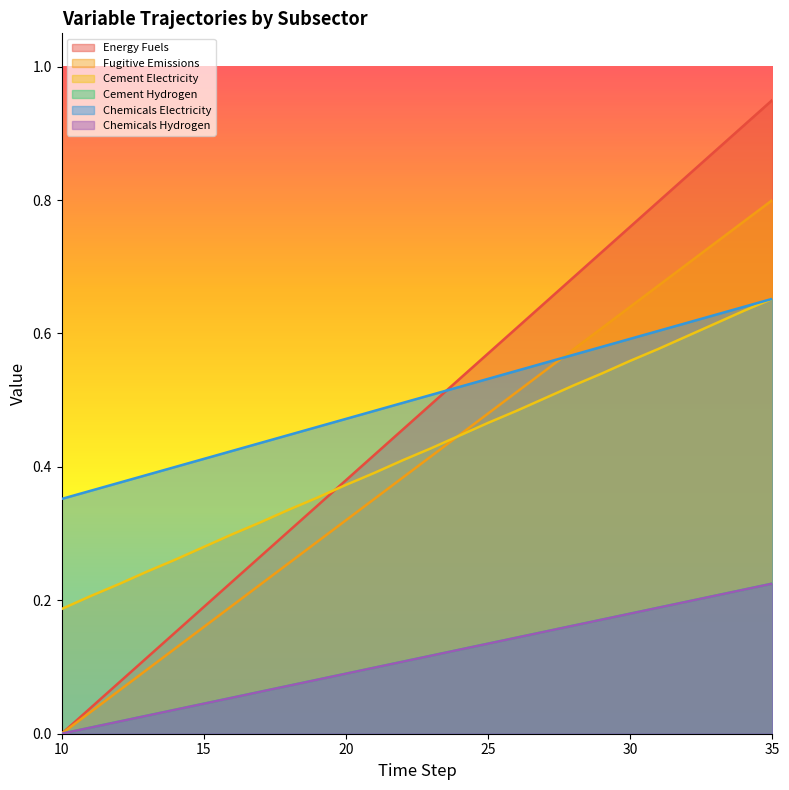

Rank the categories by Chemicals Hydrogen value from highest to lowest.

35, 34, 33, 32, 31, 30, 29, 28, 27, 26, 25, 24, 23, 22, 21, 20, 19, 18, 17, 16, 15, 14, 13, 12, 11, 10